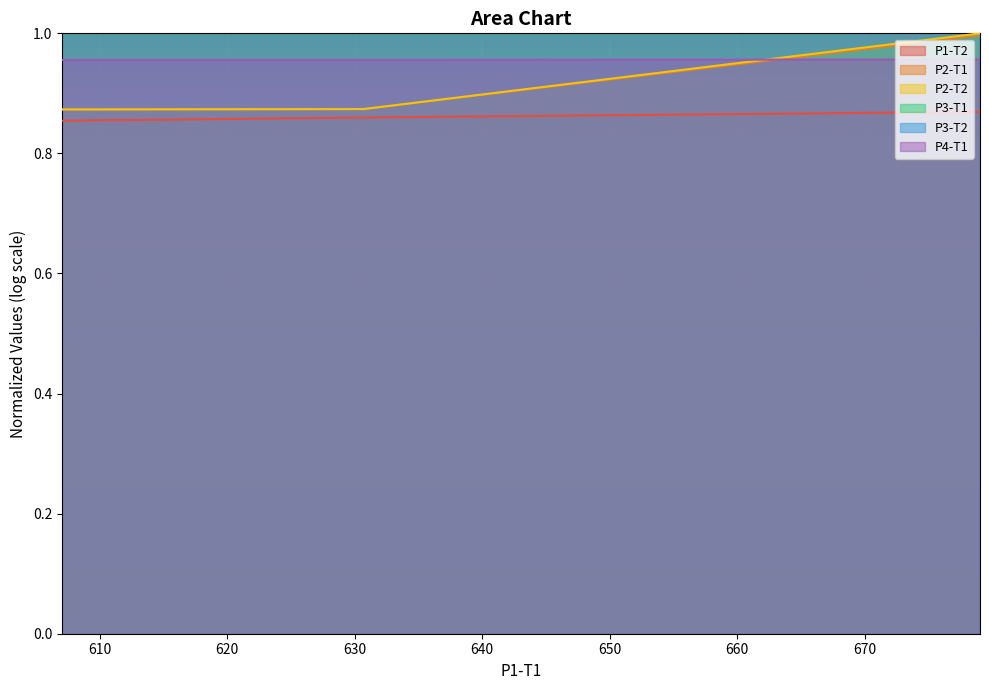

What is the label of the 9th point from the left?

607.0497588554808